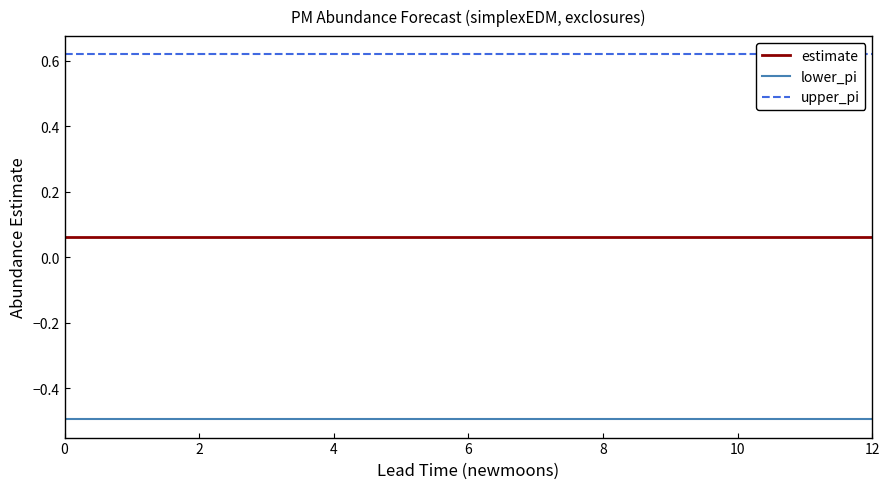

What is the total value across all series at 0?

0.2